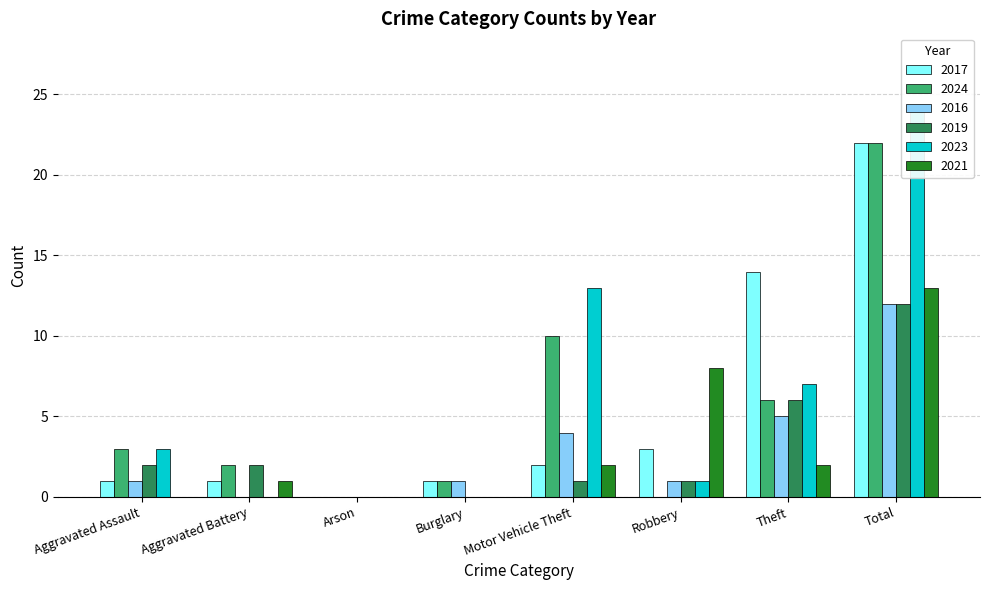

Where does the 2024 series first go above 3?

Motor Vehicle Theft